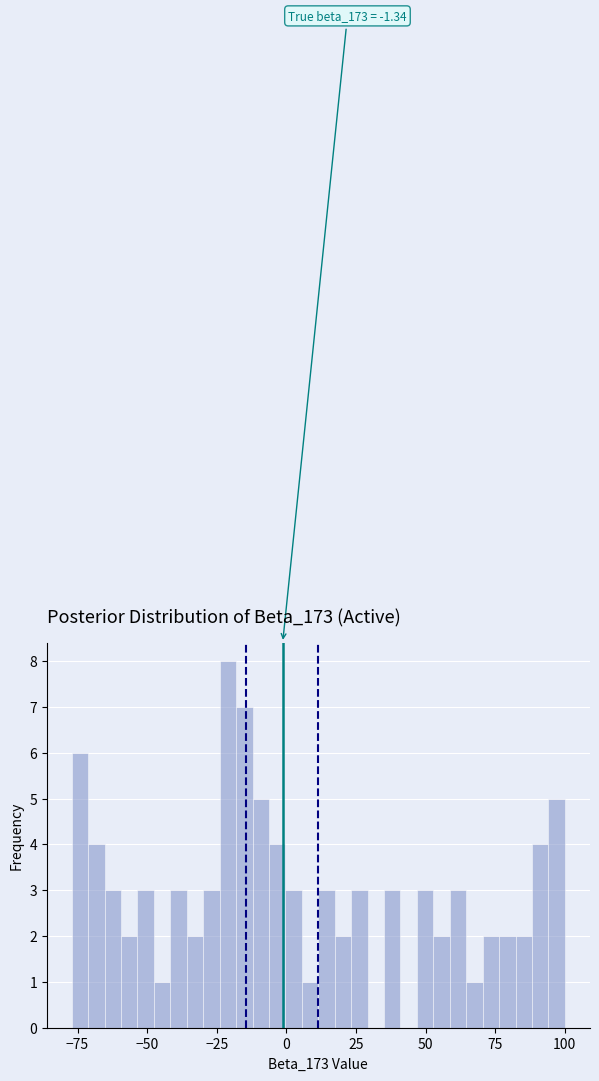

Around what value on the x-axis is the tallest bar? Give the approximate position of its centre, as read against the axis.

-20